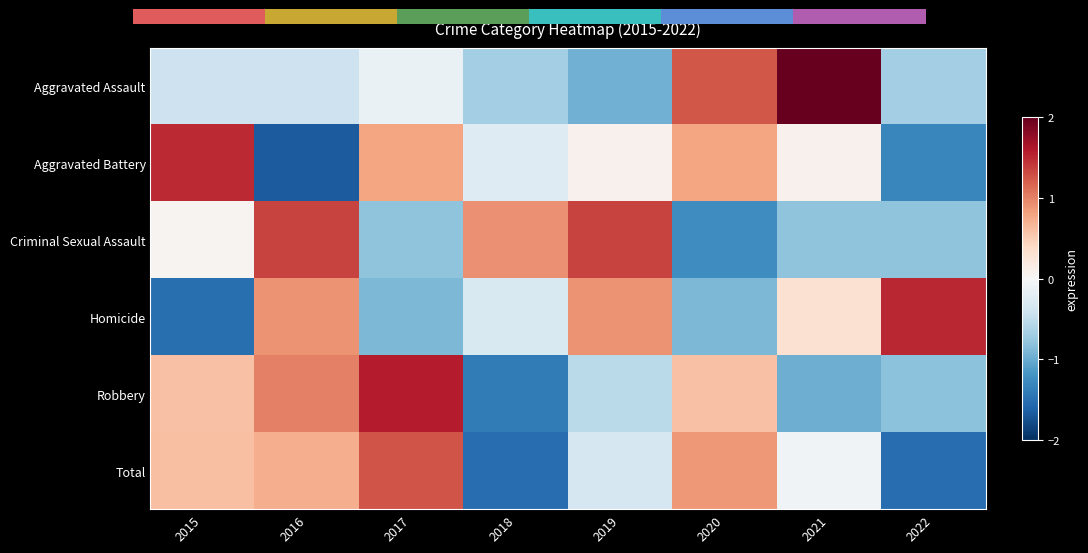

Which category has the highest value in the Homicide series?

2022